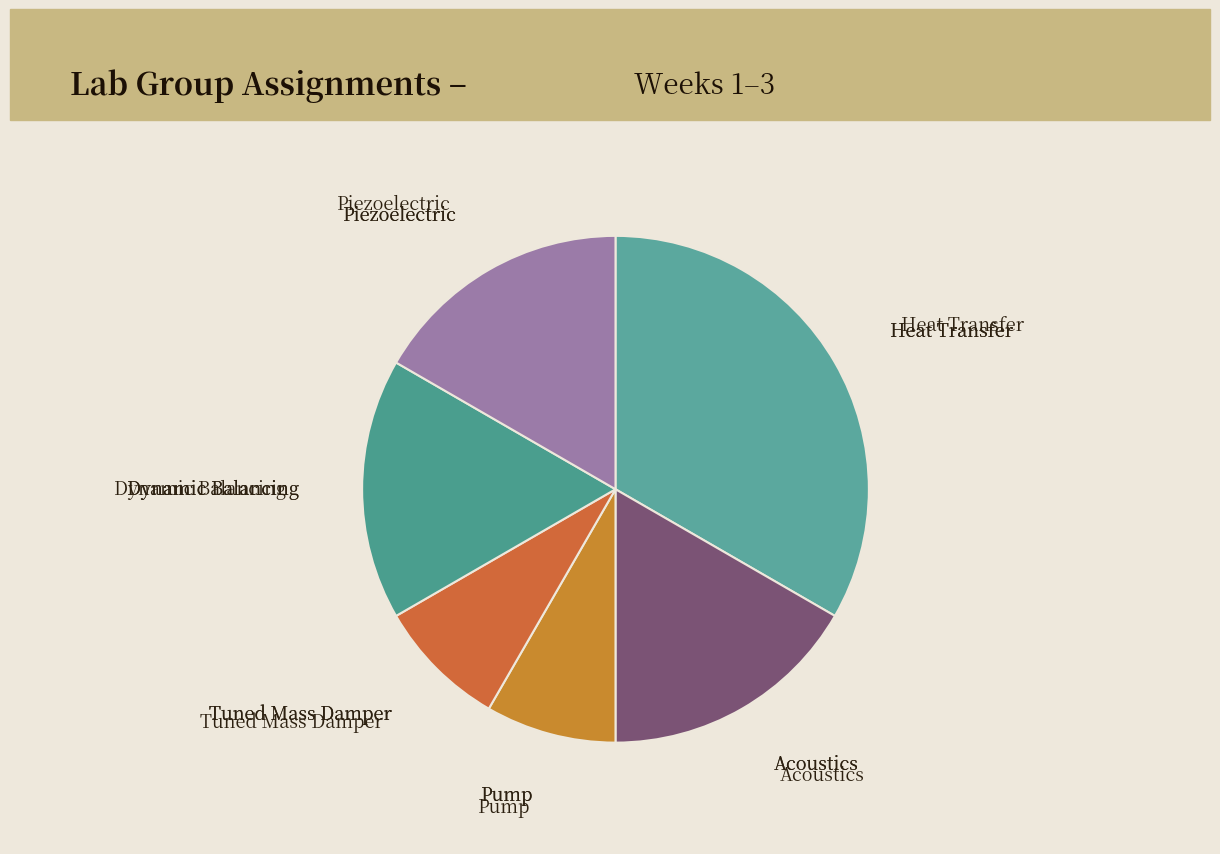

How many segments does this pie chart have?

6